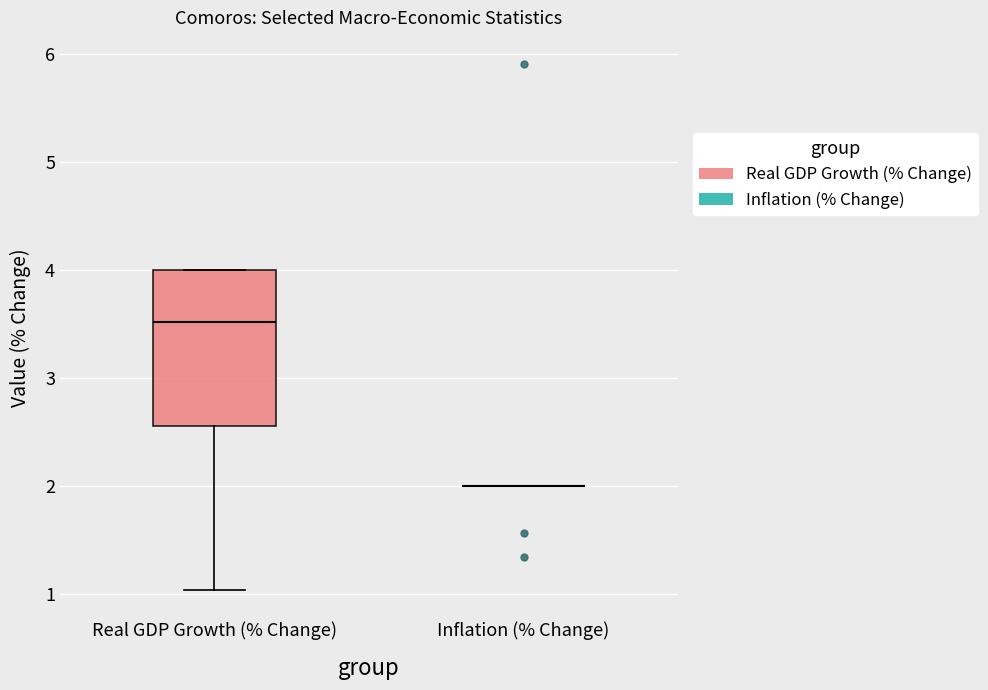

Reading left to right, read every box against the y-axis: the position of its median line, the range the box covers, and the ends of its whiskers. The values are not printed on the chart, so give them approximately, as read against the axis.

Real GDP Growth (% Change): median 3.5, box 2.6 to 4.0, whiskers 1.0 to 4.0
Inflation (% Change): box collapsed to a line at 2.0, whiskers 2.0 to 2.0